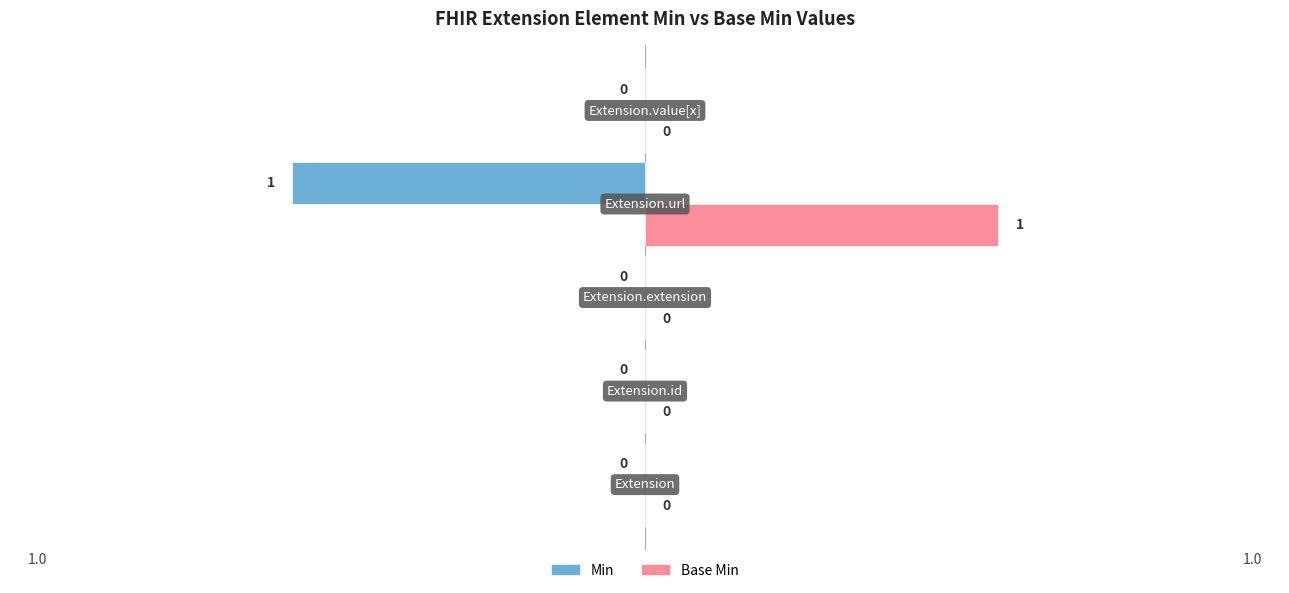

Which series has the largest total across all categories?

Base Min